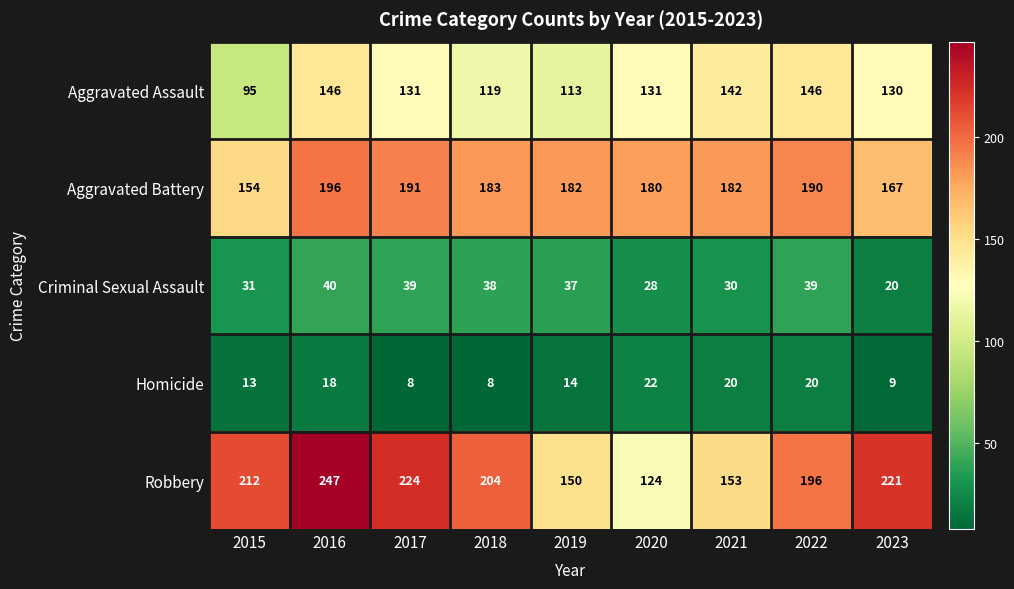

True or false: Aggravated Battery has a value of 183 at 2018.

True